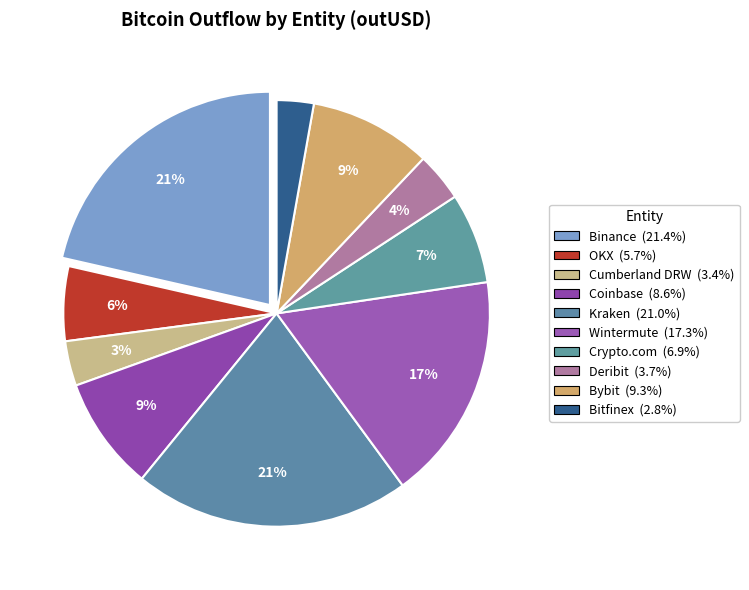

What is the ratio of the value at Deribit to the value at Bitfinex?

1.3